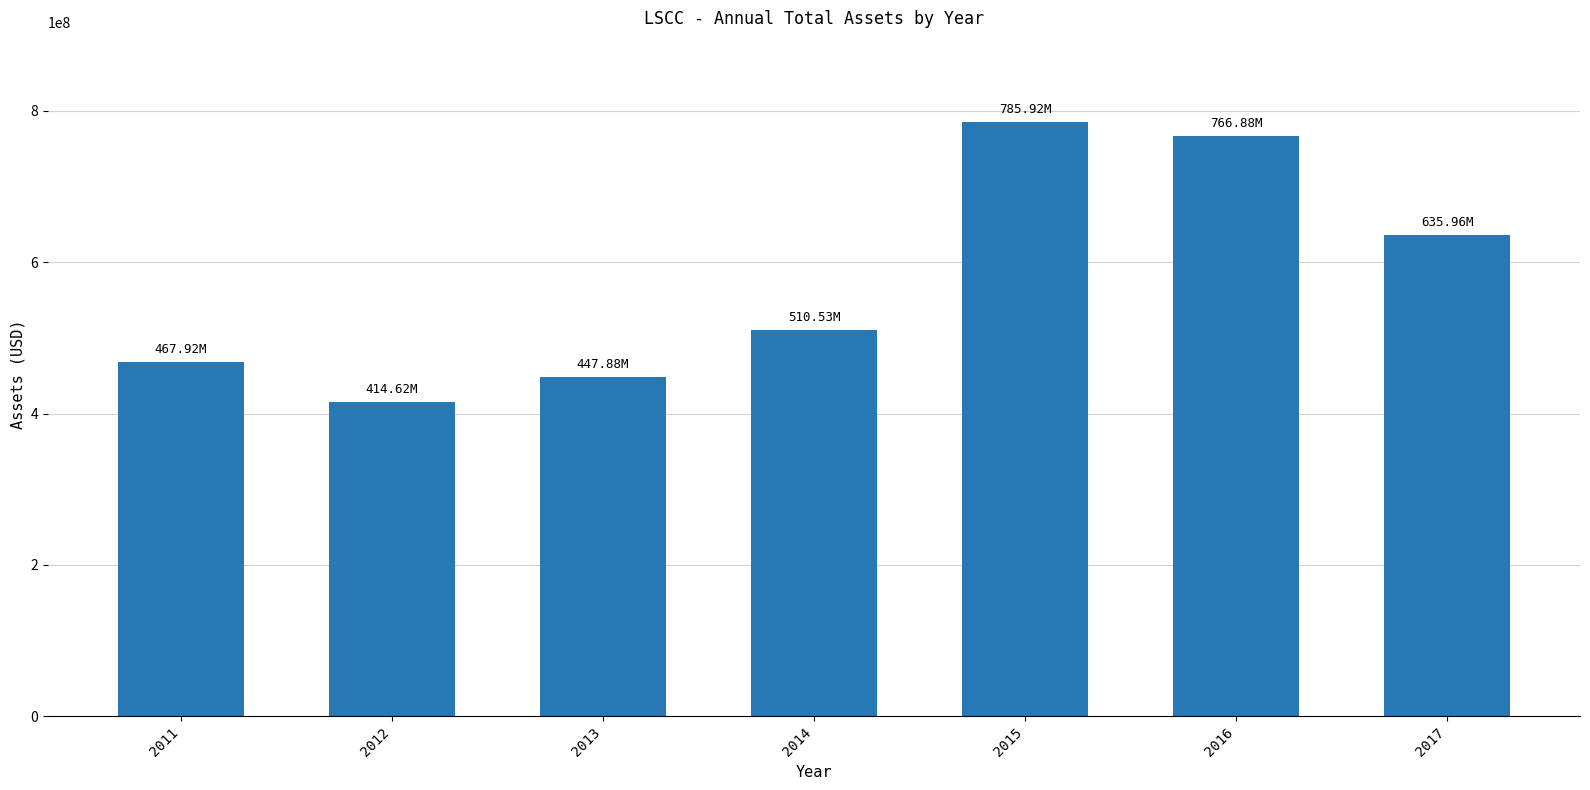

How many bars are there in total?

7